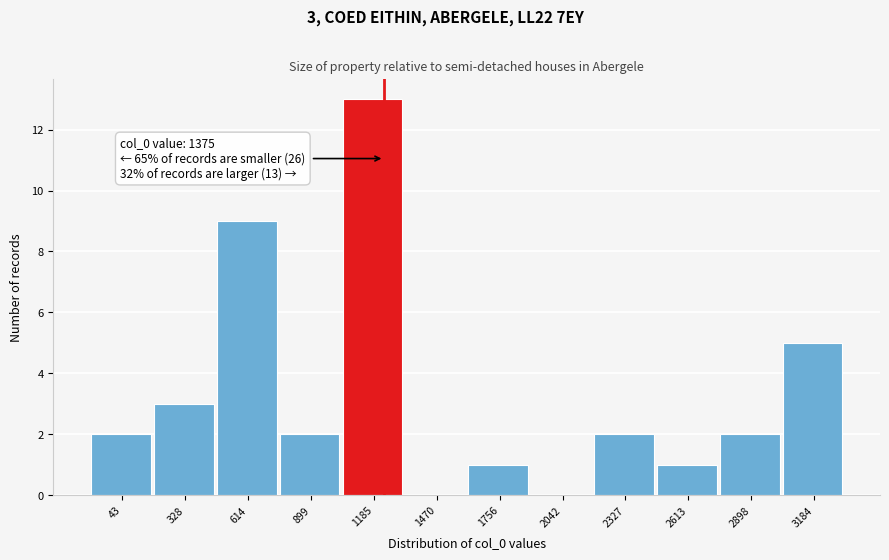

Reading left to right, what are all the values shown in this chart?

43=2	328=3	614=9	899=2	1185=13	1470=0	1756=1	2042=0	2327=2	2613=1	2898=2	3184=5